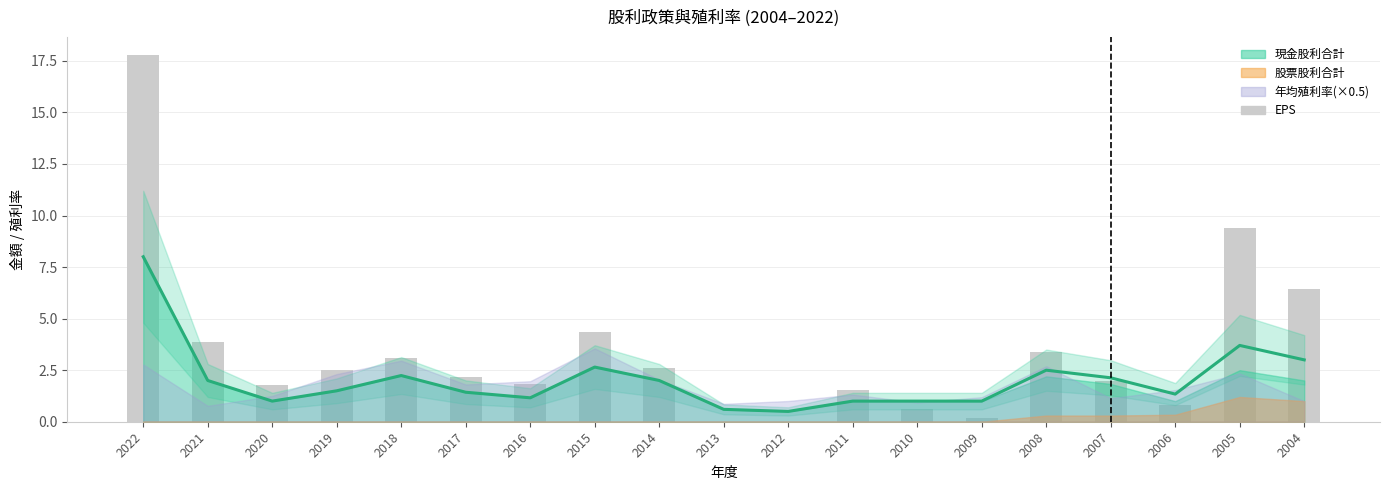

Is the value of EPS at 2016 greater than the value of 合計股利 at 2011?

Yes